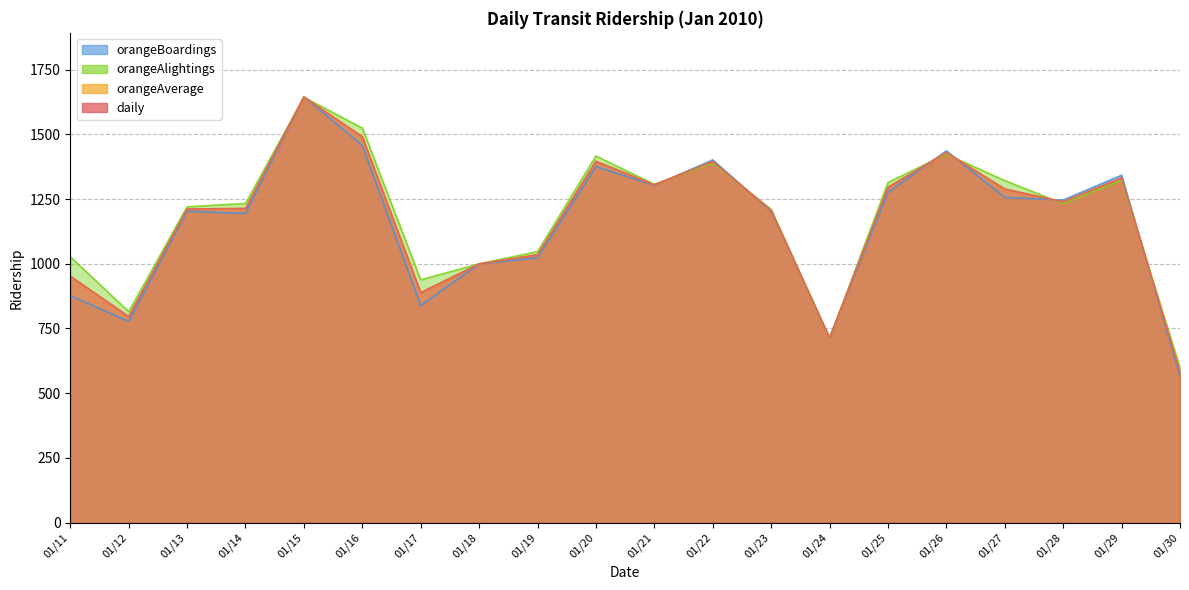

Reading right to left, transcribe all the data shown in this chart.

daily: 581.5	1332.0	1239.0	1288.5	1429.5	1295.0	713.0	1206.0	1394.5	1305.0	1395.5	1035.0	999.5	888.5	1490.5	1644.0	1213.5	1211.5	796.0	952.0
orangeAverage: 581.5	1332.0	1239.0	1288.5	1429.5	1295.0	713.0	1206.0	1394.5	1305.0	1395.5	1035.0	999.5	888.5	1490.5	1644.0	1213.5	1211.5	796.0	952.0
orangeAlightings: 599.0	1322.0	1232.0	1321.0	1423.0	1314.0	711.0	1210.0	1388.0	1307.0	1416.0	1047.0	1000.0	938.0	1524.0	1643.0	1233.0	1220.0	815.0	1027.0
orangeBoardings: 564.0	1342.0	1246.0	1256.0	1436.0	1276.0	715.0	1202.0	1401.0	1303.0	1375.0	1023.0	999.0	839.0	1457.0	1645.0	1194.0	1203.0	777.0	877.0